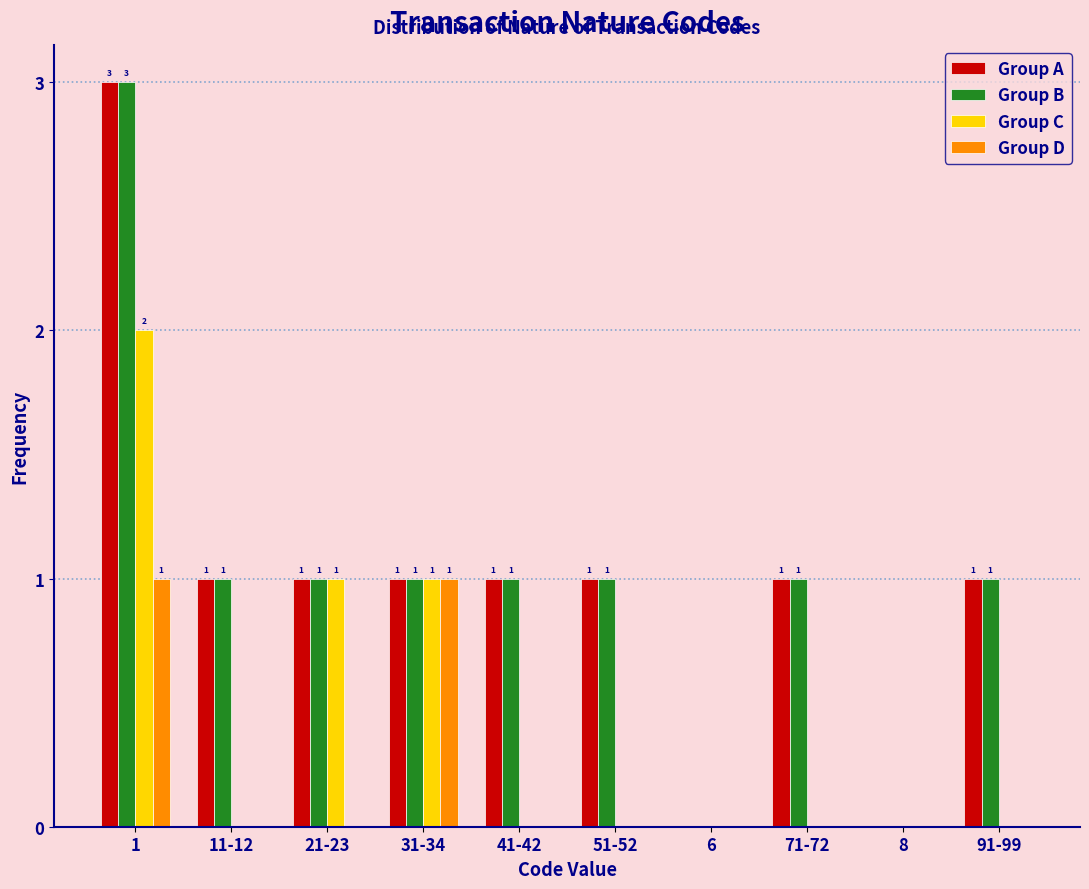

Reading right to left, extract all data points from this chart.

Group A: 91-99=1	8=0	71-72=1	6=0	51-52=1	41-42=1	31-34=1	21-23=1	11-12=1	1=3
Group B: 91-99=1	8=0	71-72=1	6=0	51-52=1	41-42=1	31-34=1	21-23=1	11-12=1	1=3
Group C: 91-99=0	8=0	71-72=0	6=0	51-52=0	41-42=0	31-34=1	21-23=1	11-12=0	1=2
Group D: 91-99=0	8=0	71-72=0	6=0	51-52=0	41-42=0	31-34=1	21-23=0	11-12=0	1=1